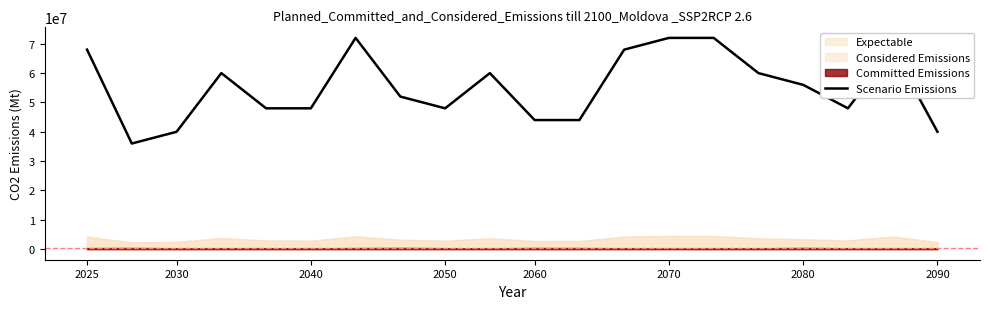

What is the minimum value for Scenario Emissions?

36000000